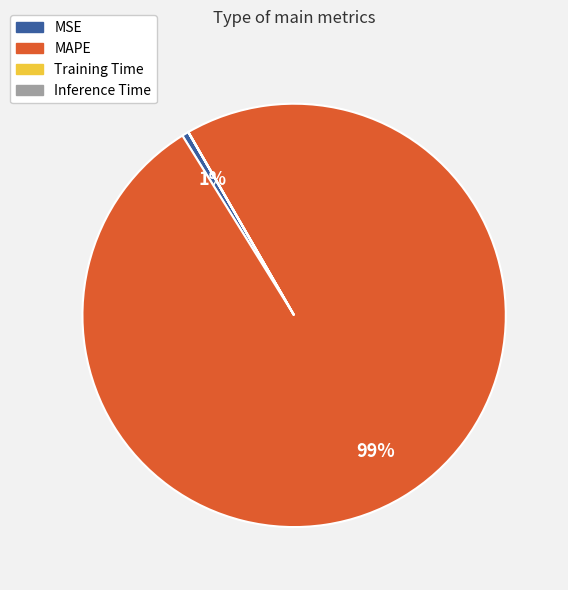

What is the majority slice?

MAPE